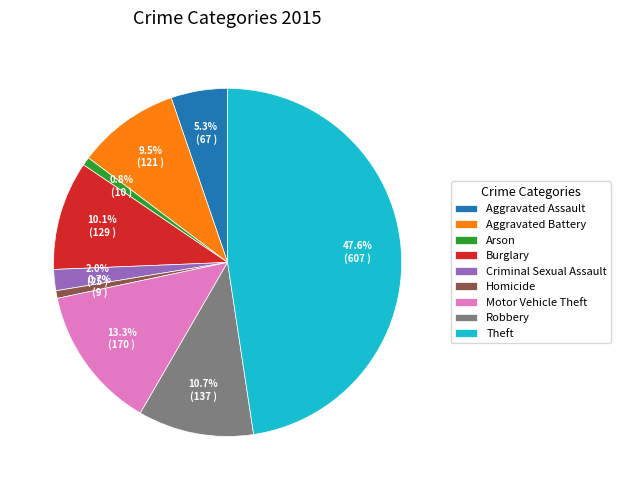

What percentage is the Robbery slice, to the nearest percent?

11%